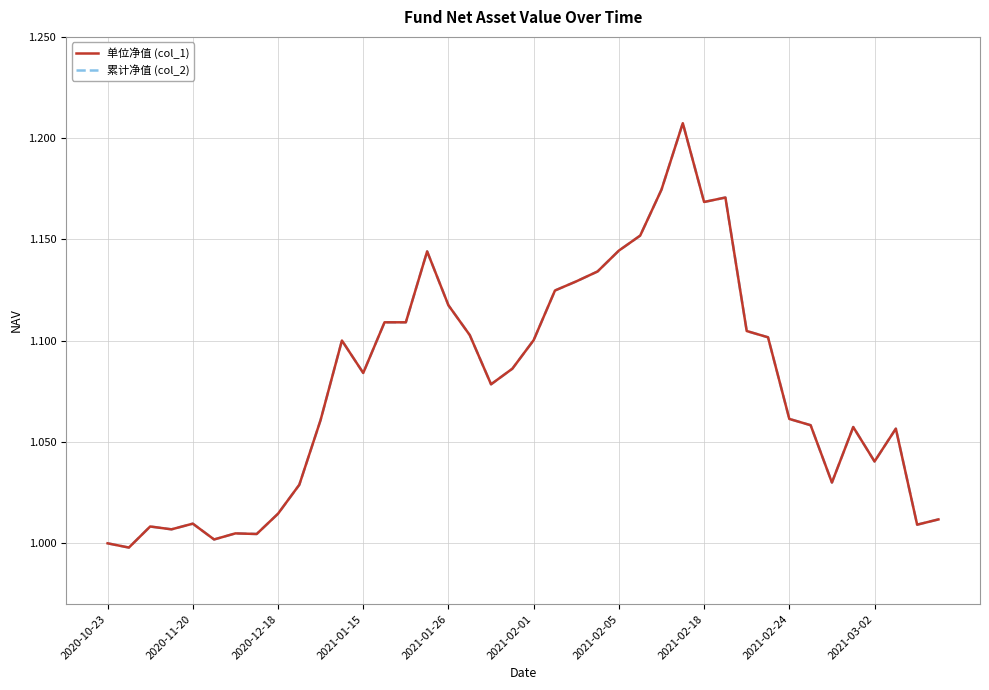

Does the chart have visible grid lines?

Yes